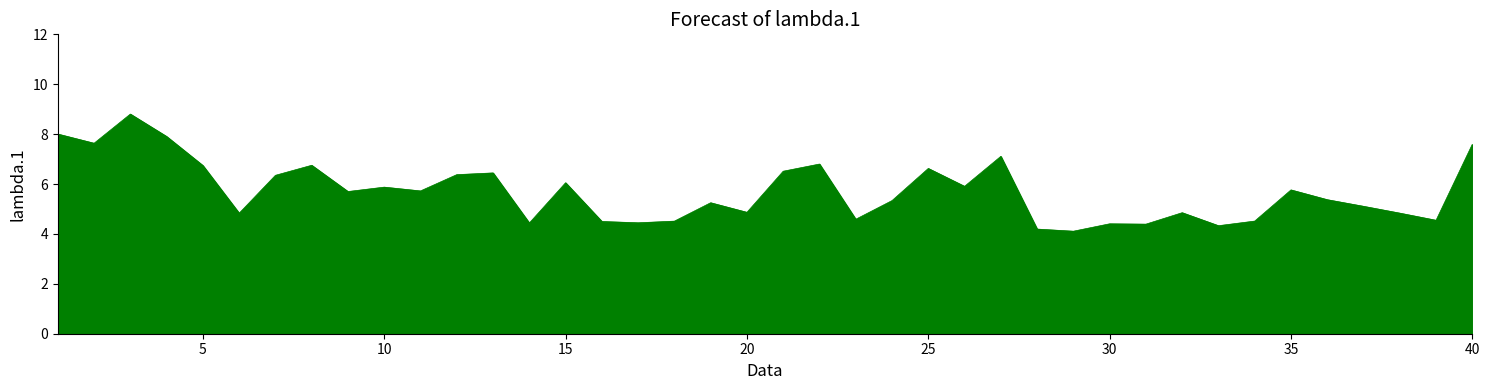

What is the difference between the maximum and minimum values?

4.7